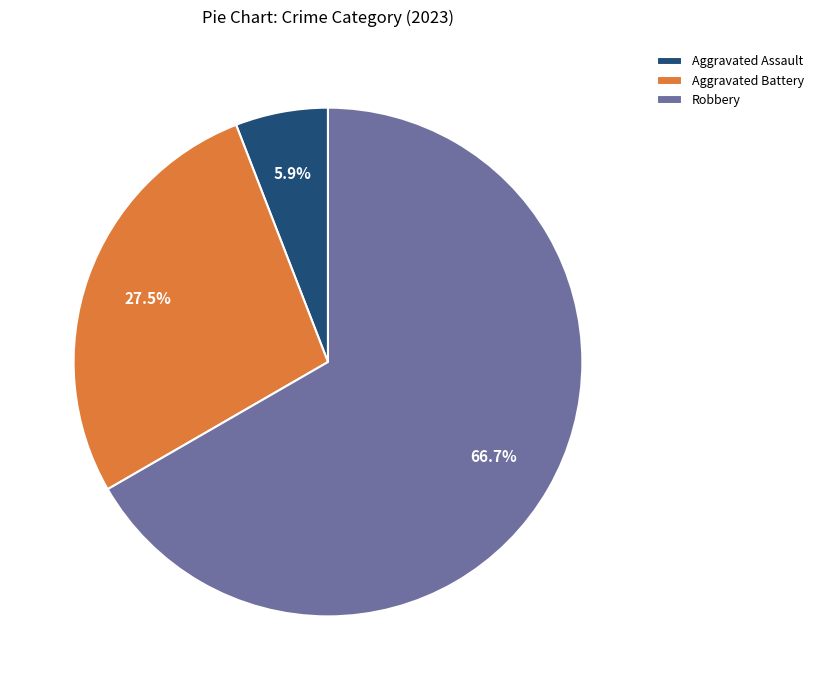

Which category has the biggest portion of the pie?

Robbery